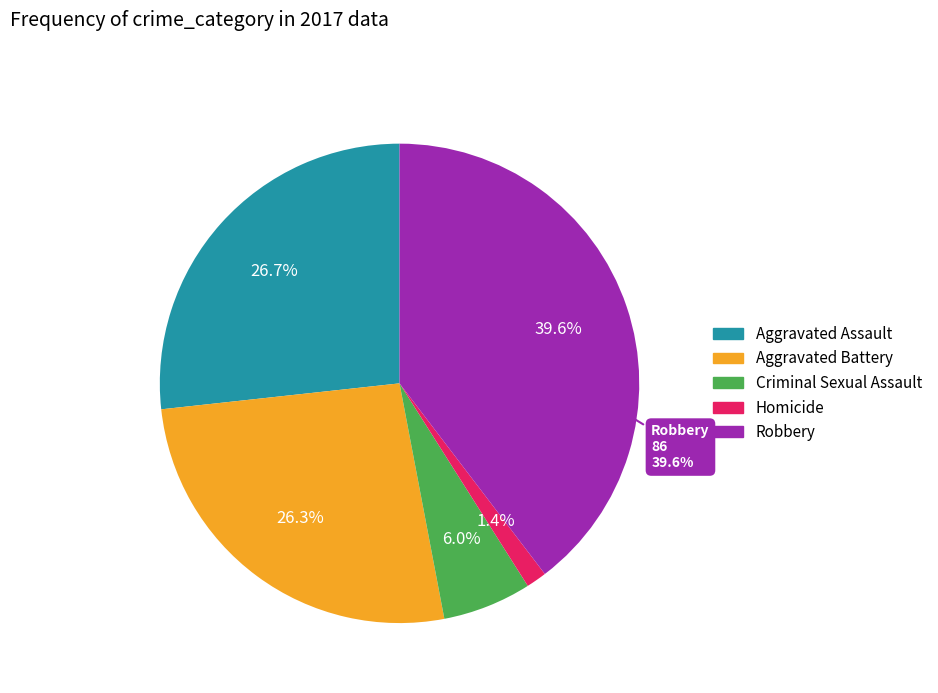

What is the largest slice in the pie chart?

Robbery